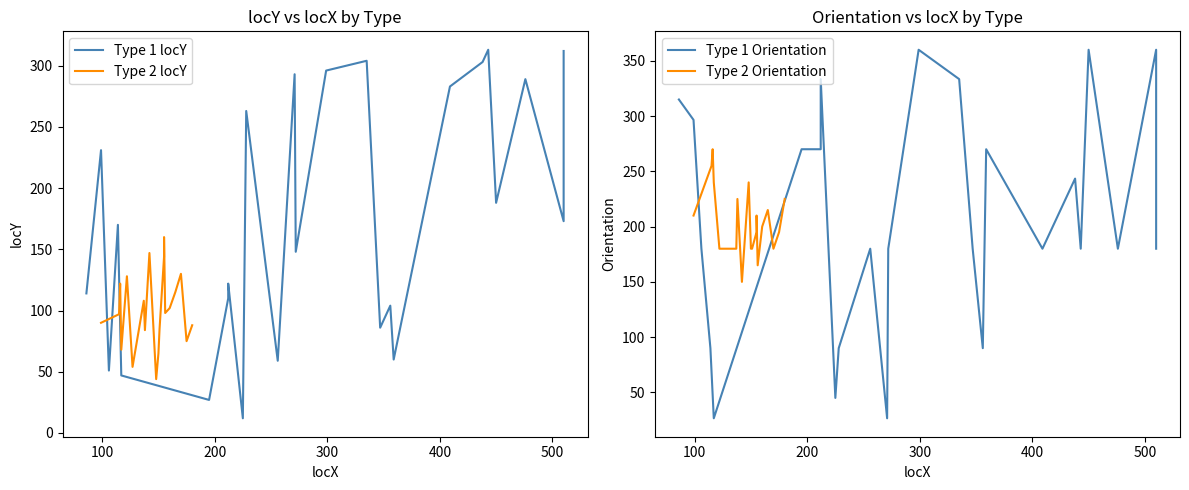

Is this an area chart (filled region under the line)?

No